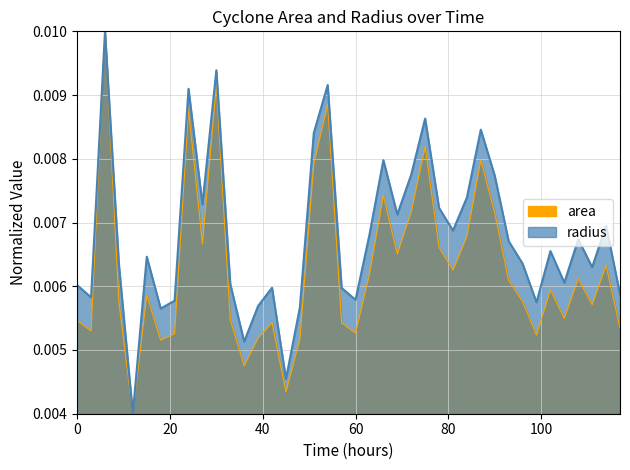

True or false: radius and area cross at least once.

False